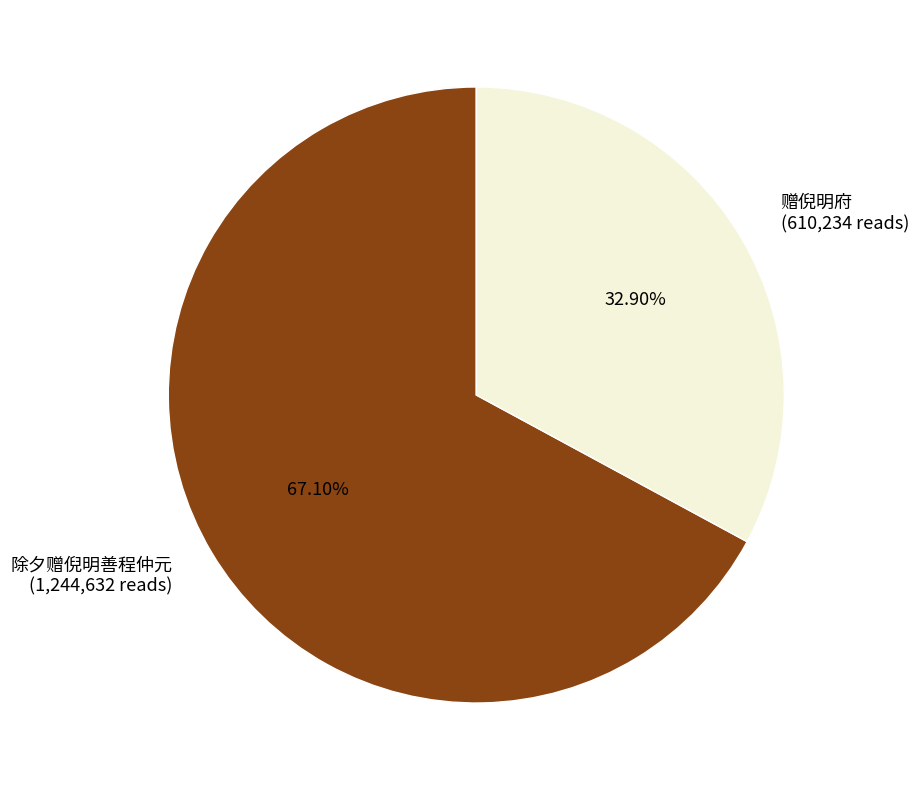

How many segments does this pie chart have?

2